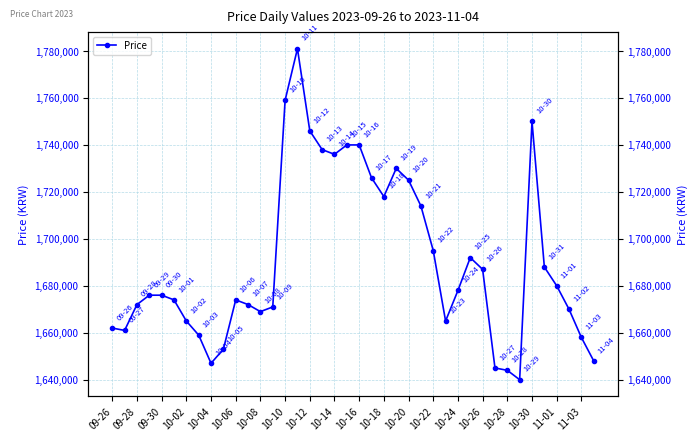

What is the ratio of the value at 38 to the value at 09-28?

1.0